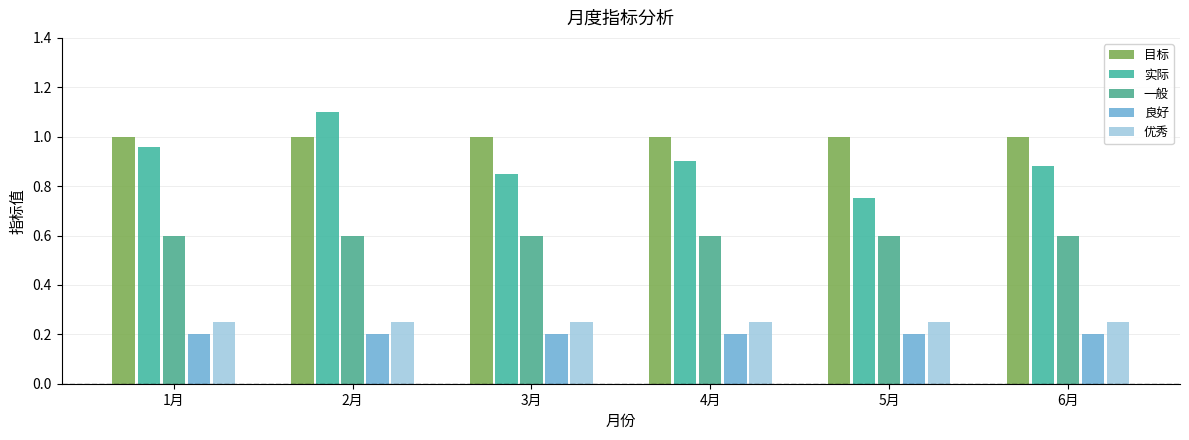

Reading left to right, transcribe all the data shown in this chart.

目标: 1.0	1.0	1.0	1.0	1.0	1.0
实际: 1.0	1.1	0.8	0.9	0.8	0.9
一般: 0.6	0.6	0.6	0.6	0.6	0.6
良好: 0.2	0.2	0.2	0.2	0.2	0.2
优秀: 0.2	0.2	0.2	0.2	0.2	0.2